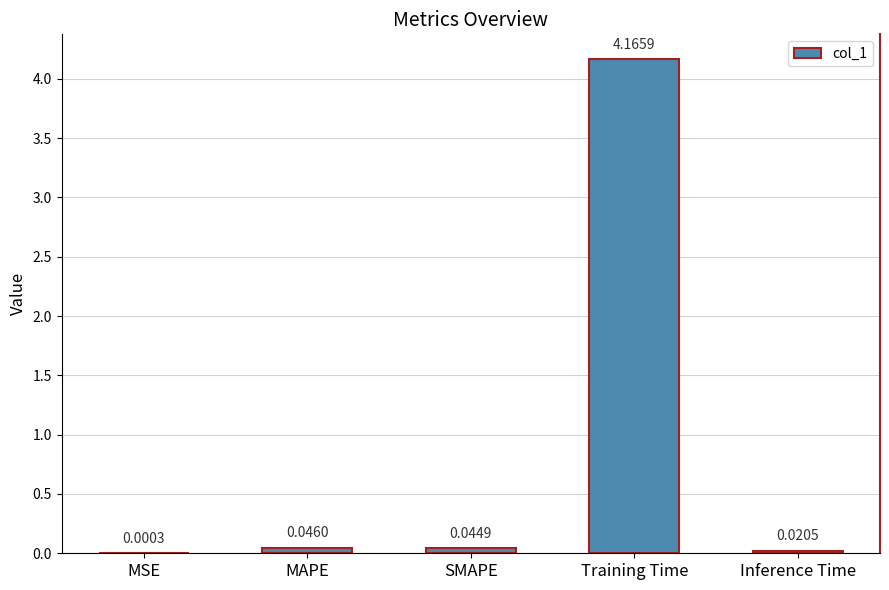

What is the change in value from Training Time to Inference Time?

-4.1